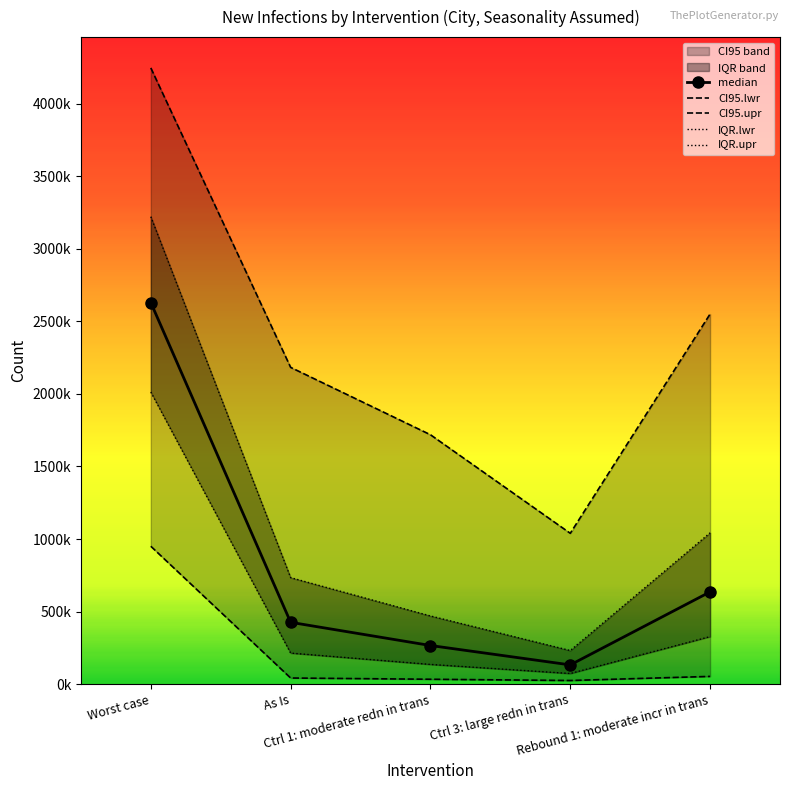

Which series has the widest spread of values?

CI95.upr